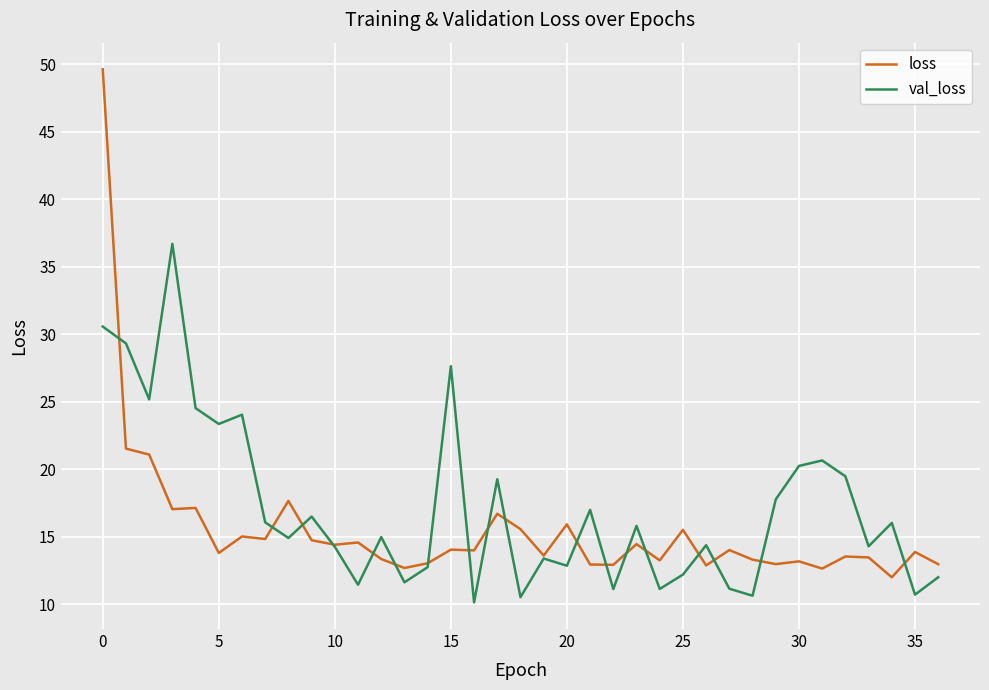

How many interior local peaks does the val_loss series have?

12